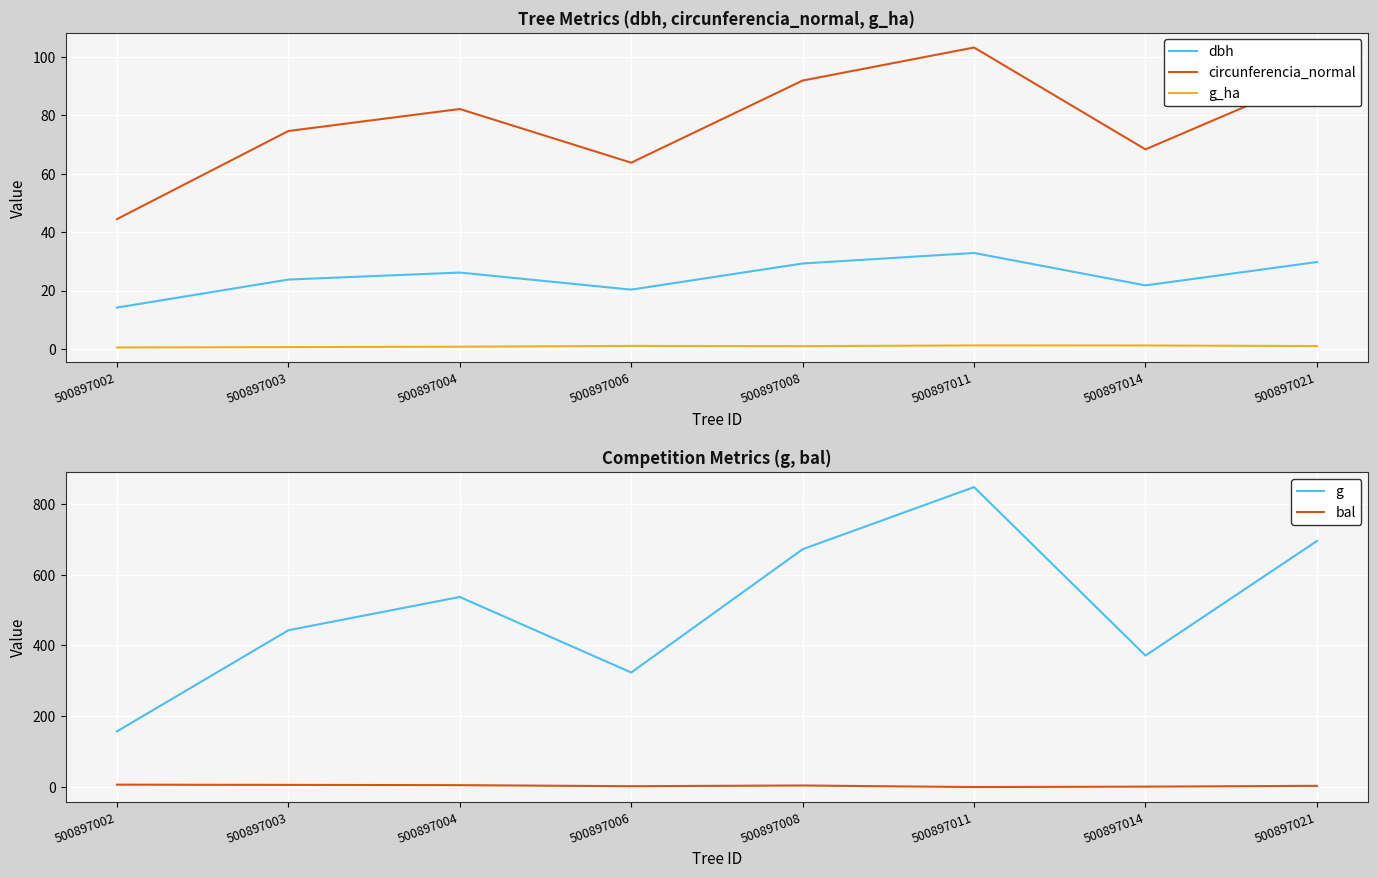

Reading left to right, what are all the values shown in this chart?

dbh: 14.2	23.8	26.1	20.3	29.2	32.9	21.8	29.8
circunferencia_normal: 44.5	74.6	82.2	63.8	91.9	103.2	68.3	93.5
g_ha: 0.5	0.6	0.8	1.0	0.9	1.2	1.2	1.0
g: 157.2	443.0	537.1	323.6	672.0	847.5	371.5	695.1
bal: 6.7	6.1	5.3	2.4	4.4	0.0	1.2	3.4